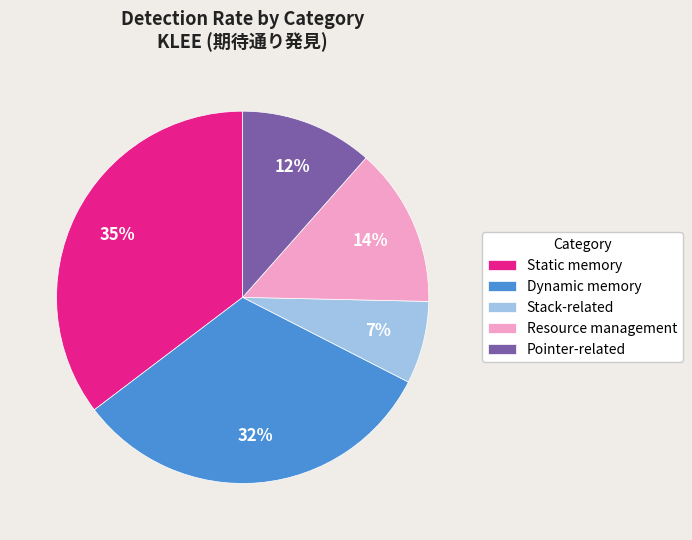

What percentage is the Pointer-related slice, to the nearest percent?

12%